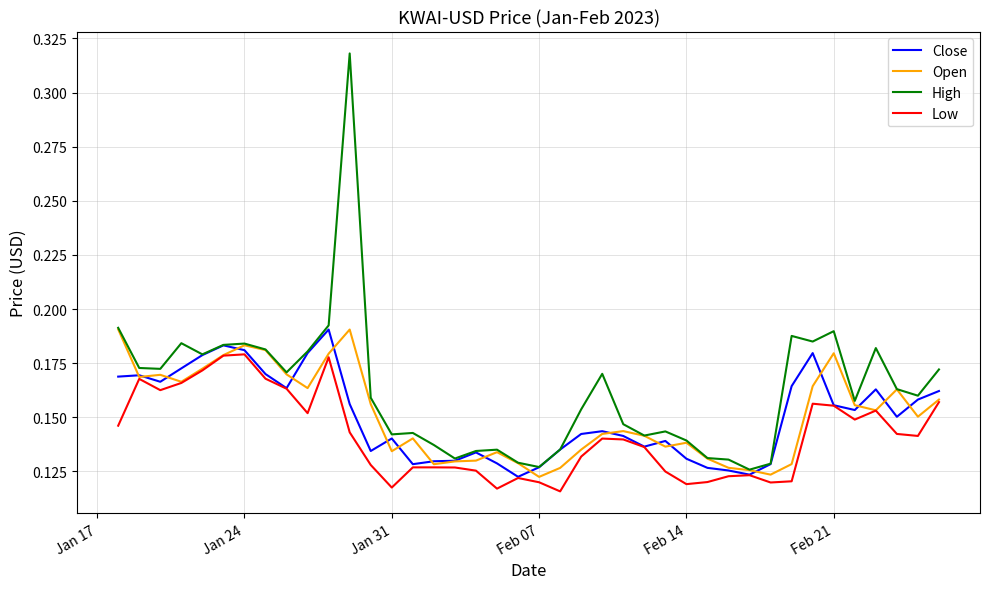

Which series has the widest spread of values?

High